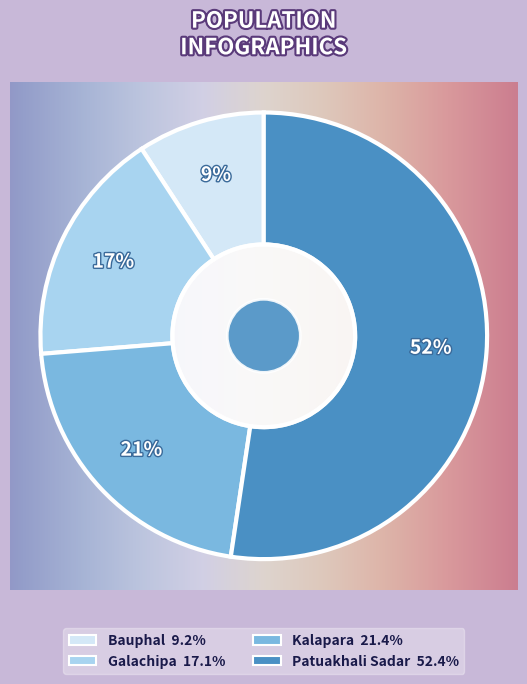

What is the majority slice?

Patuakhali Sadar